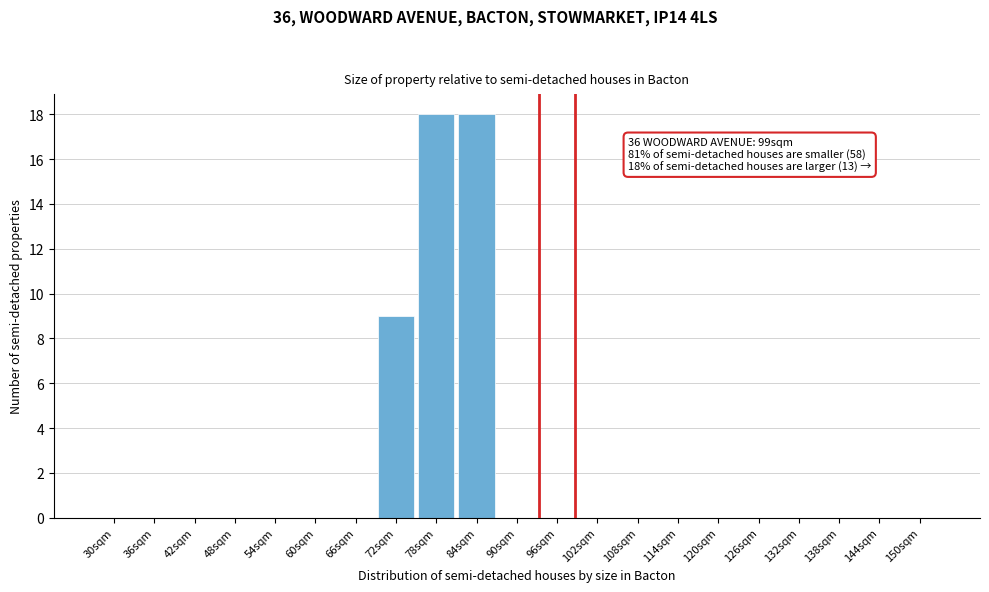

Reading left to right, extract all data points from this chart.

30sqm=0	36sqm=0	42sqm=0	48sqm=0	54sqm=0	60sqm=0	66sqm=0	72sqm=9	78sqm=18	84sqm=18	90sqm=0	96sqm=0	102sqm=0	108sqm=0	114sqm=0	120sqm=0	126sqm=0	132sqm=0	138sqm=0	144sqm=0	150sqm=0